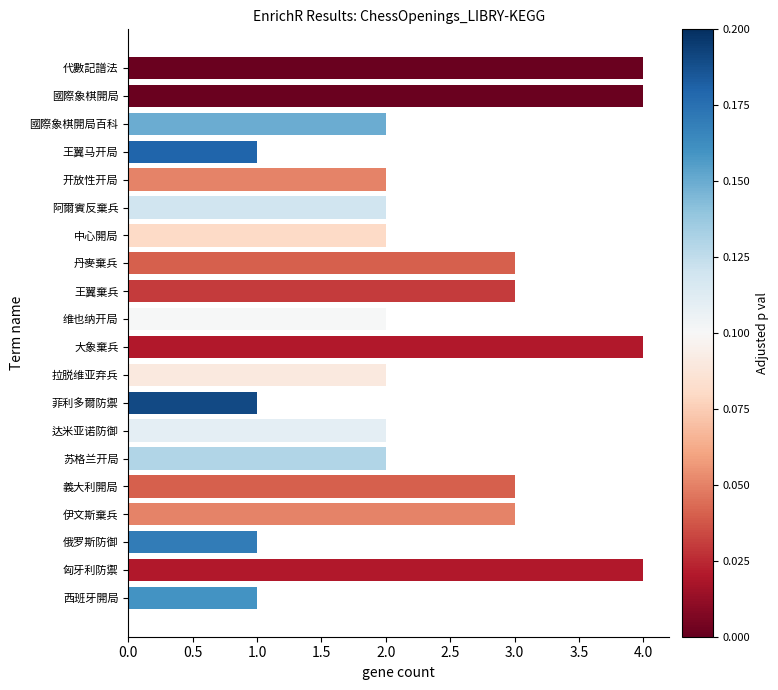

Is it true that the value at 丹麥棄兵 is 5?

False